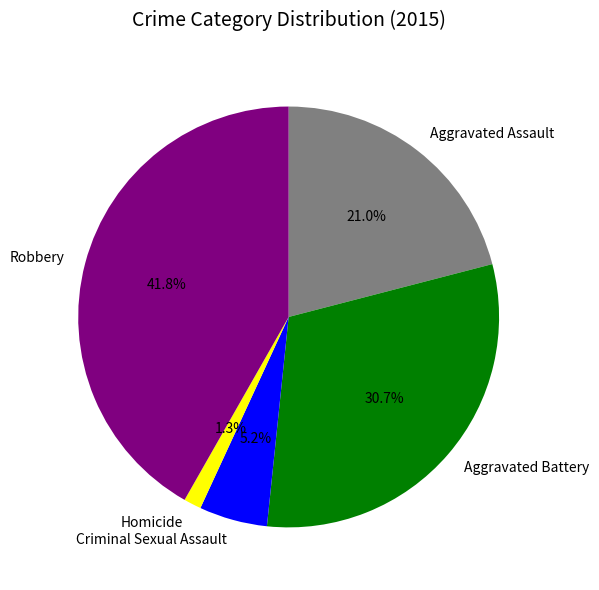

Which category has the biggest portion of the pie?

Robbery